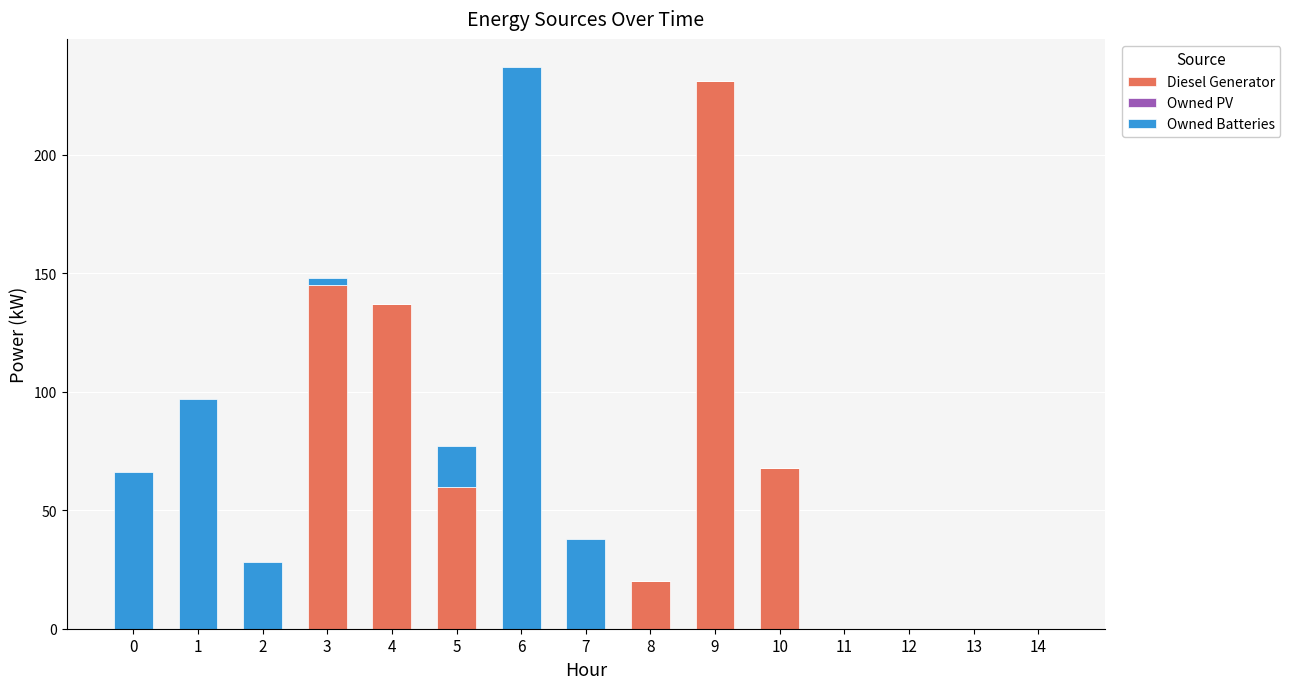

At which label does Diesel Generator reach its peak?

9